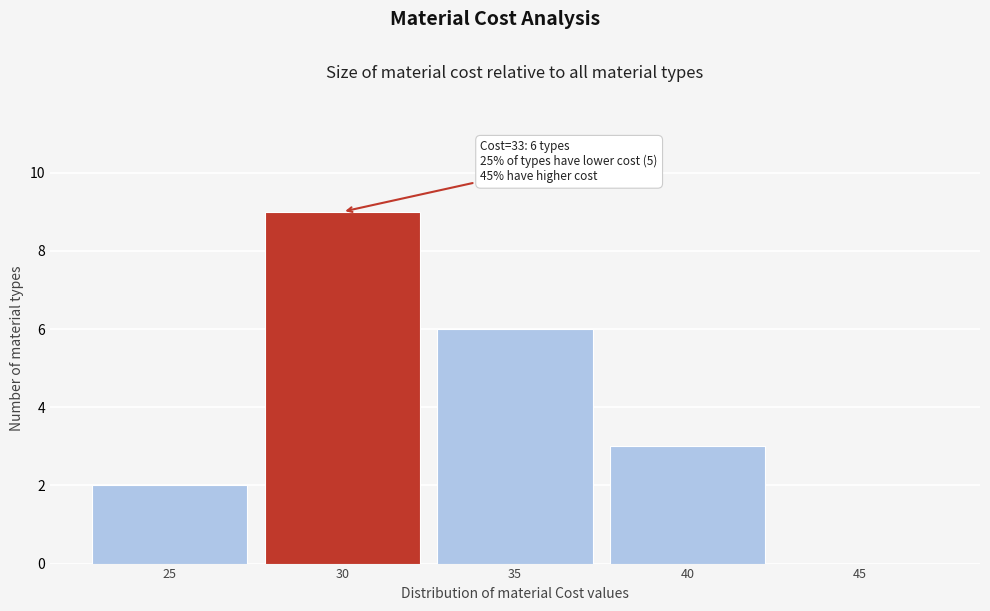

Reading right to left, what are all the values shown in this chart?

45=0	40=3	35=6	30=9	25=2